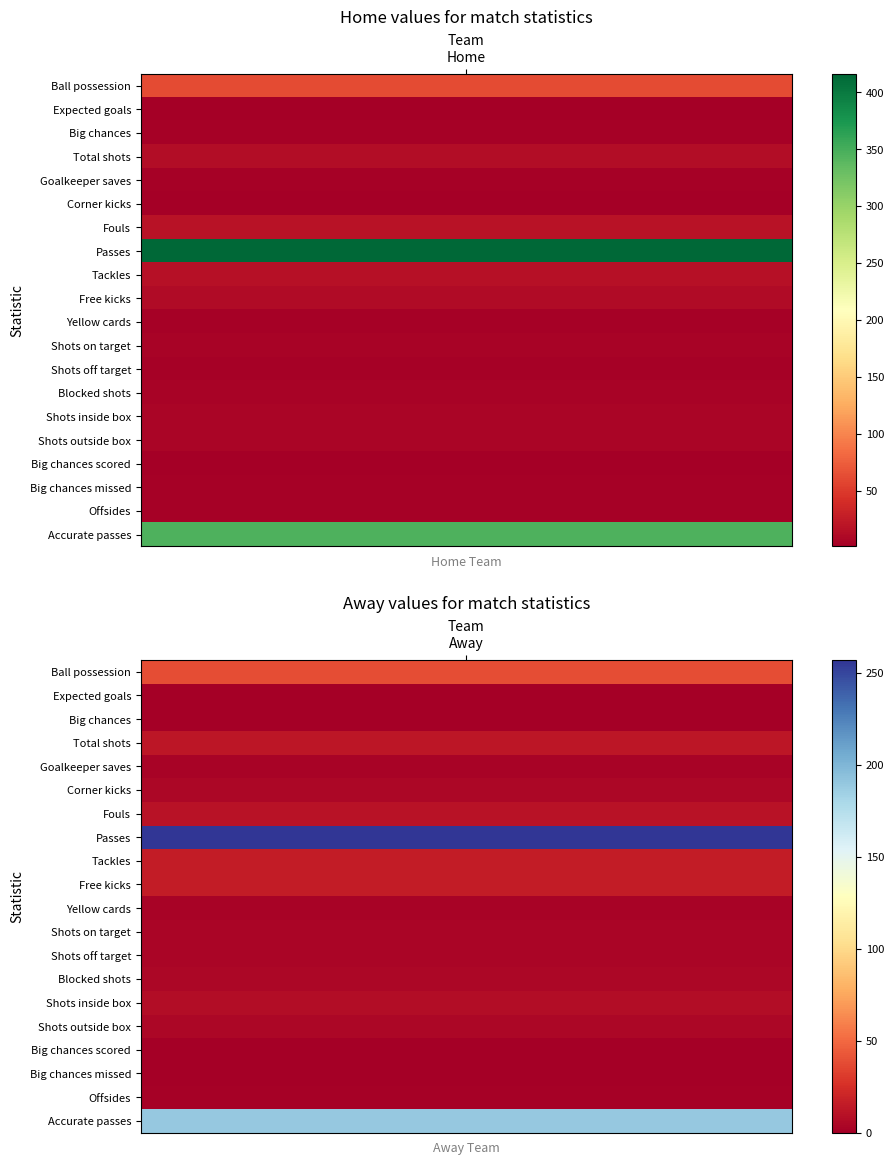

How many data points in Expected goals are less than 2?

1